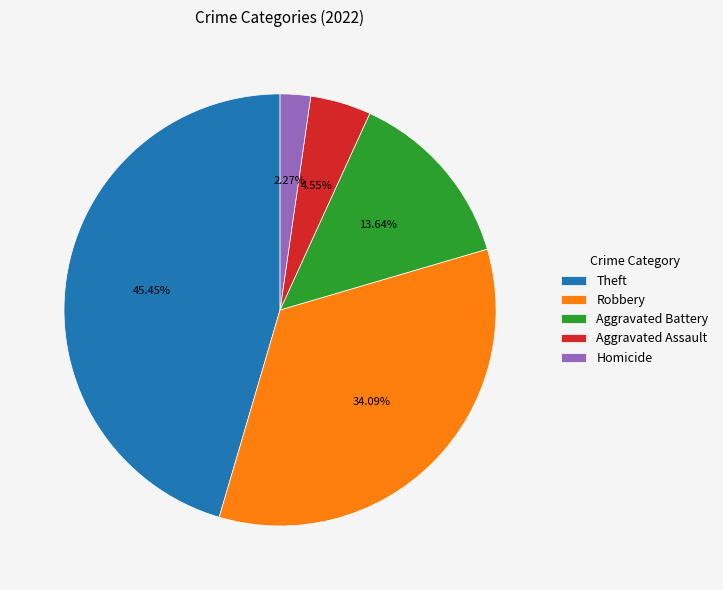

To the nearest percent, what is the difference between the Theft and Aggravated Assault slice percentages?

41%